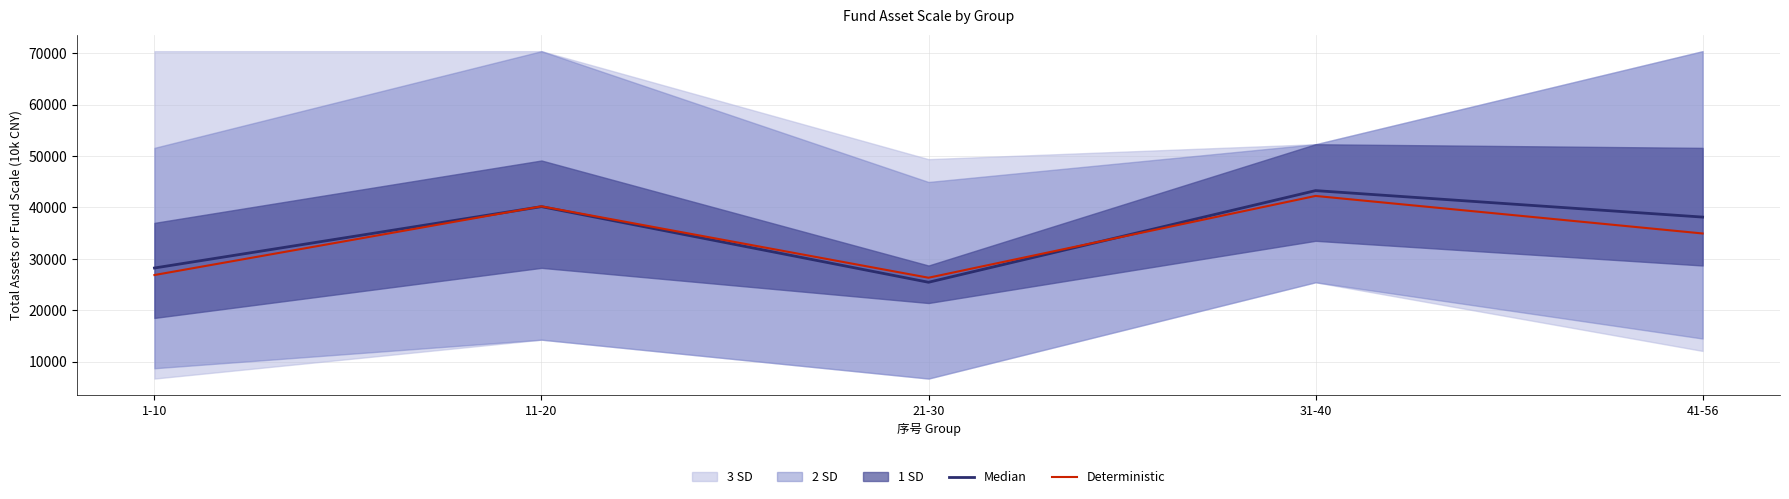

Reading left to right, transcribe all the data shown in this chart.

Median: 28242	40164	25471	43278	38133
Deterministic: 26877	40225	26353	42242	34949